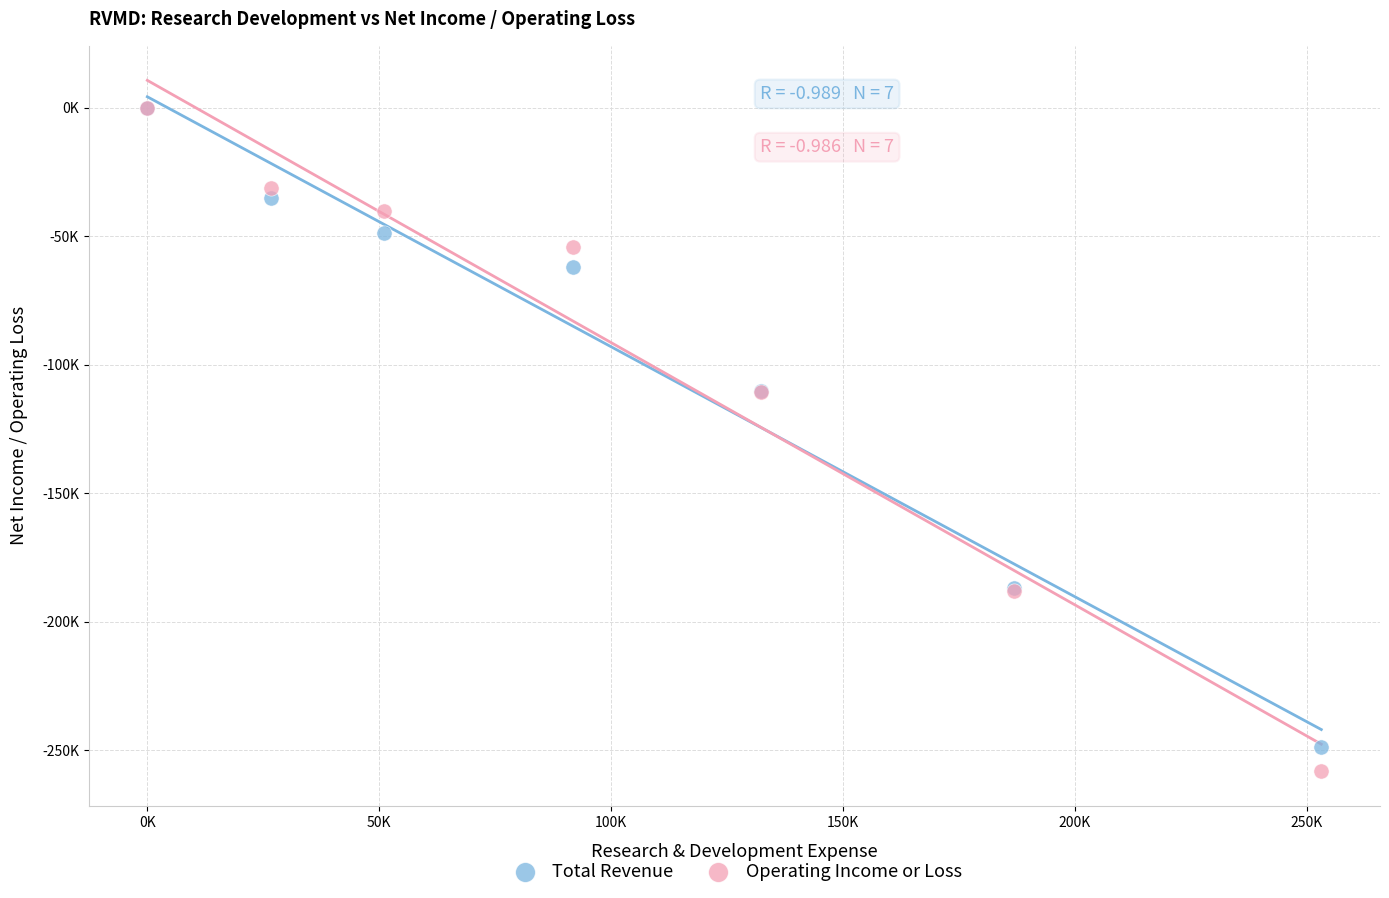

What are all the series names shown in the legend?

Total Revenue, Operating Income or Loss